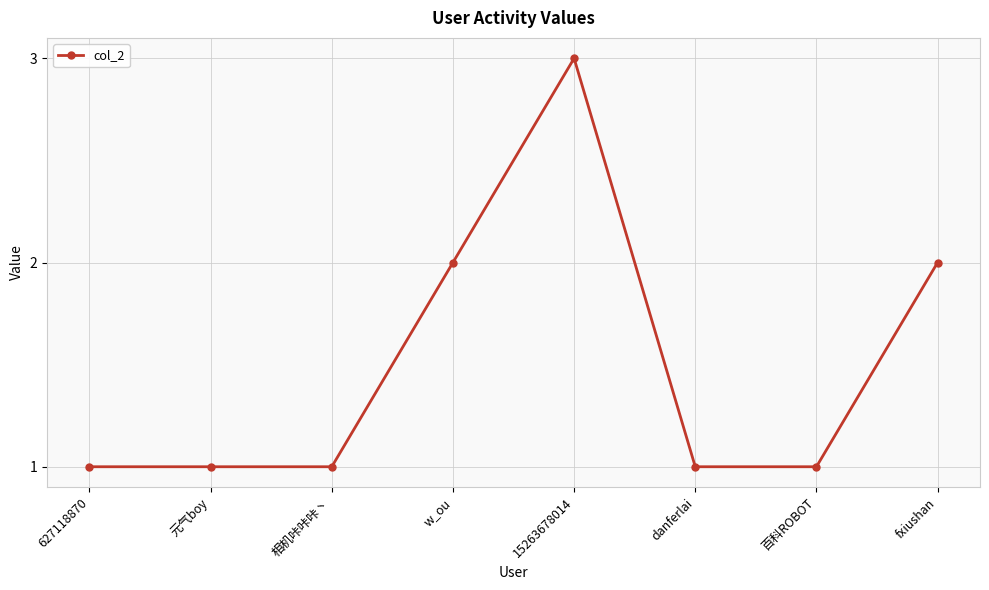

What is the label of the 6th point from the left?

danferlai